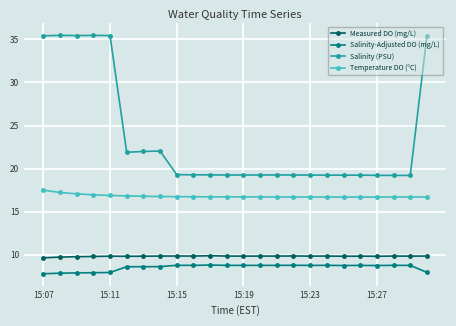

True or false: Measured DO (mg/L) and Salinity-Adjusted DO (mg/L) intersect in this chart.

False